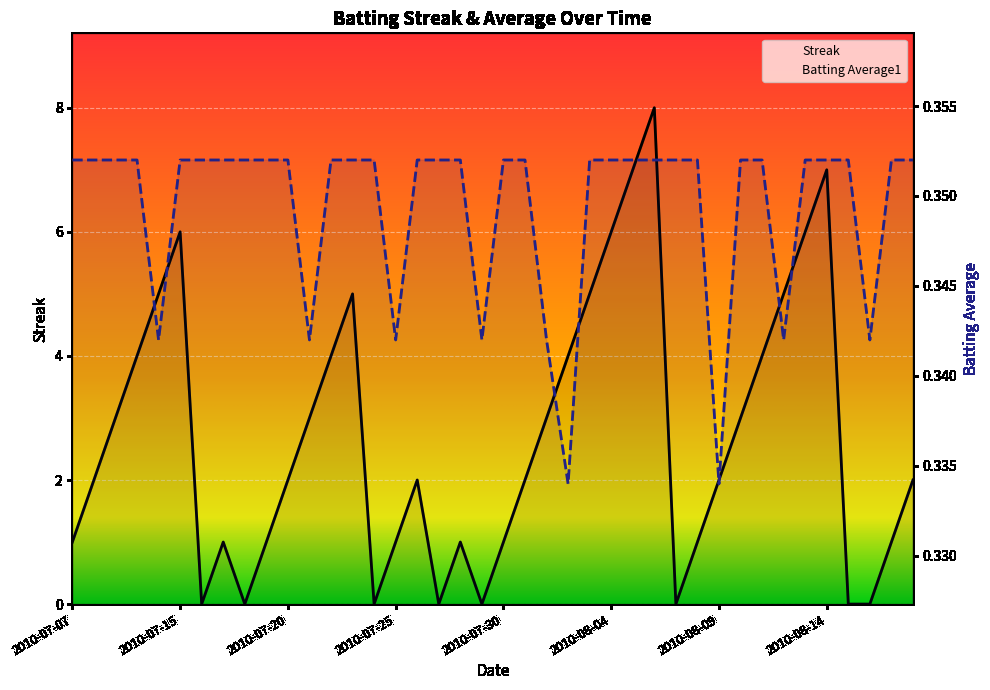

Count the Batting Average1 values in the range 0 to 1.

40